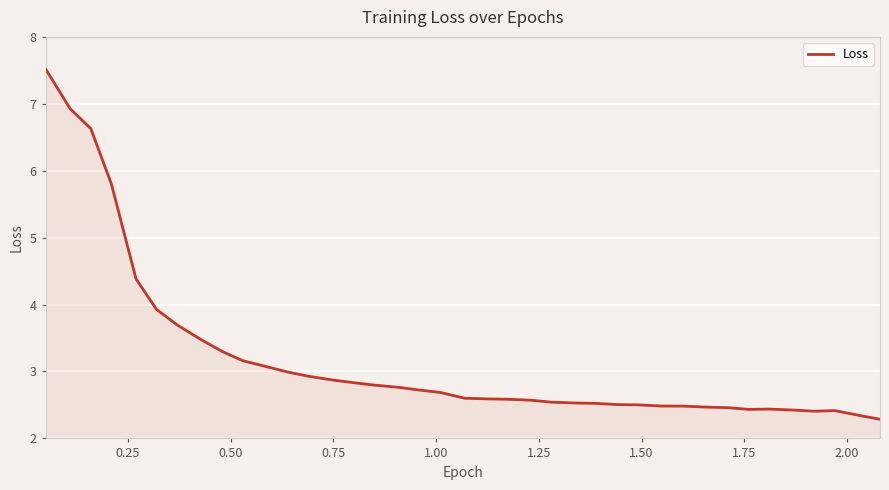

What is the smallest value displayed?

2.3